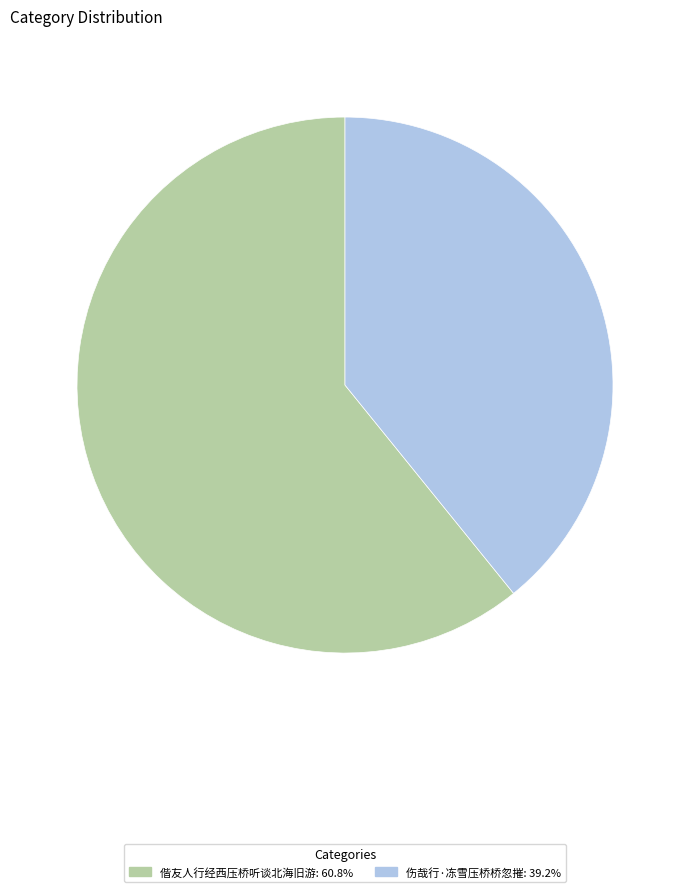

Is there any slice that represents more than half of the pie?

Yes